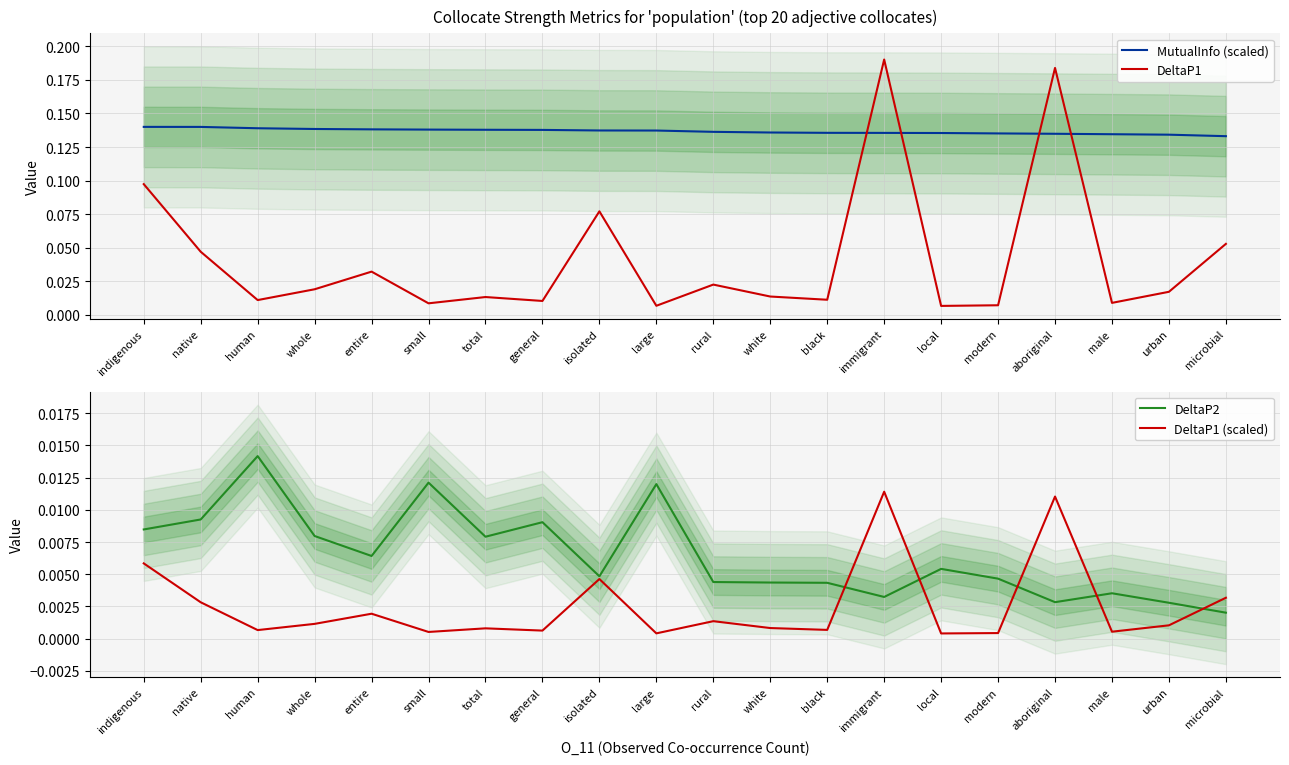

Rank the categories by DeltaP2 value from highest to lowest.

human, small, large, native, general, indigenous, whole, total, entire, local, isolated, modern, rural, white, black, male, immigrant, aboriginal, urban, microbial